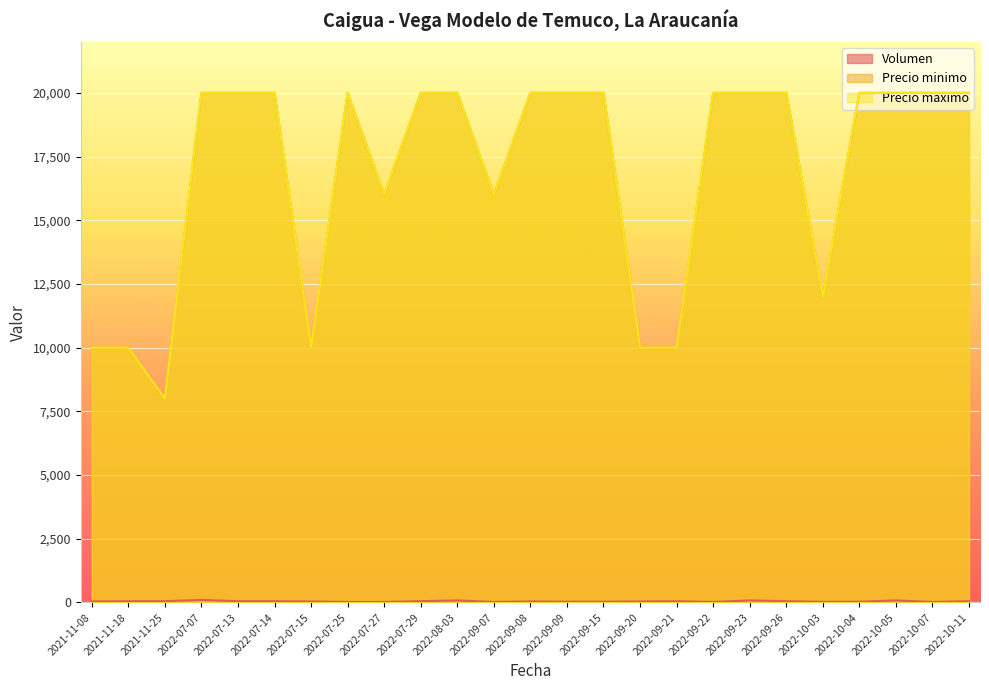

At how many categories does at least one series exceed 19282?

16